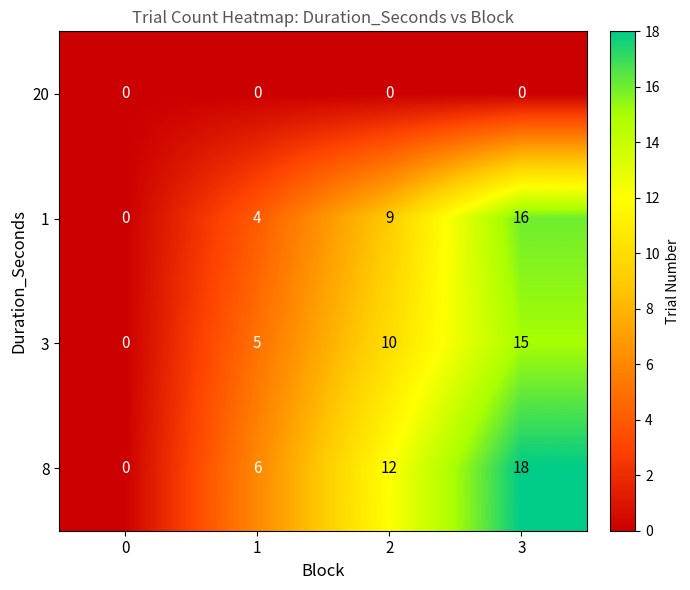

List the series in order of their peak value, lowest first.

20, 3, 1, 8